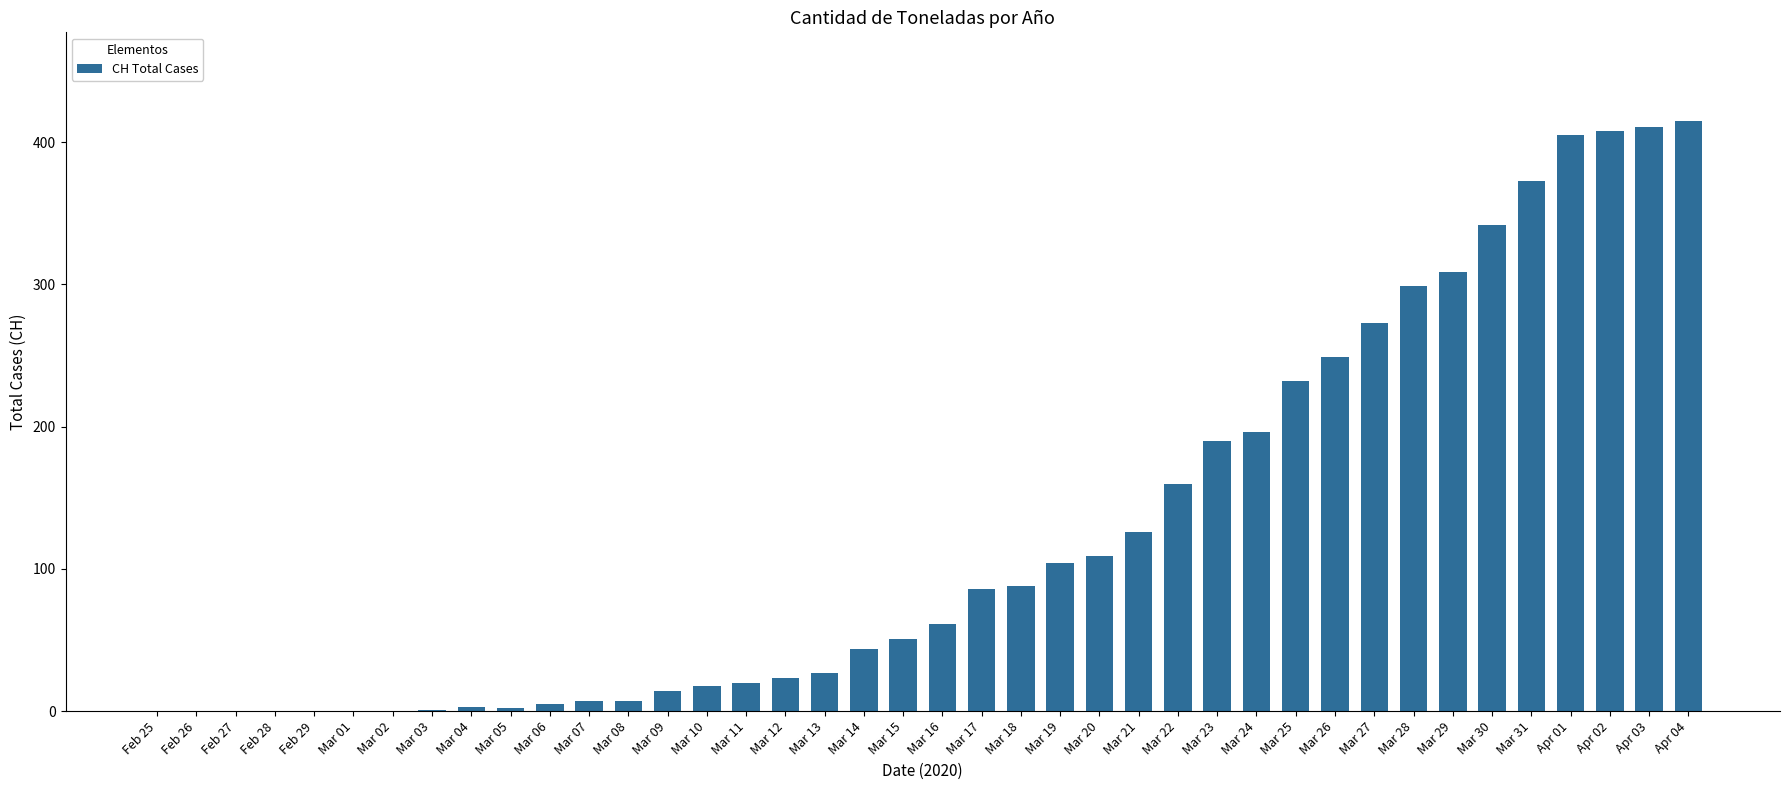

Does the chart contain stacked bars?

No